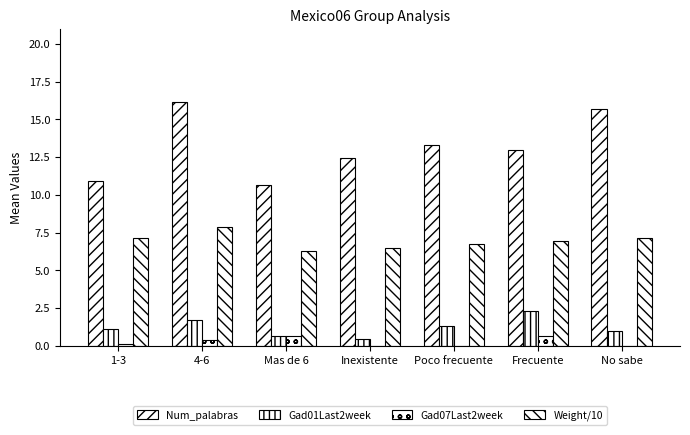

What is the lowest value of the Num_palabras series?

10.7